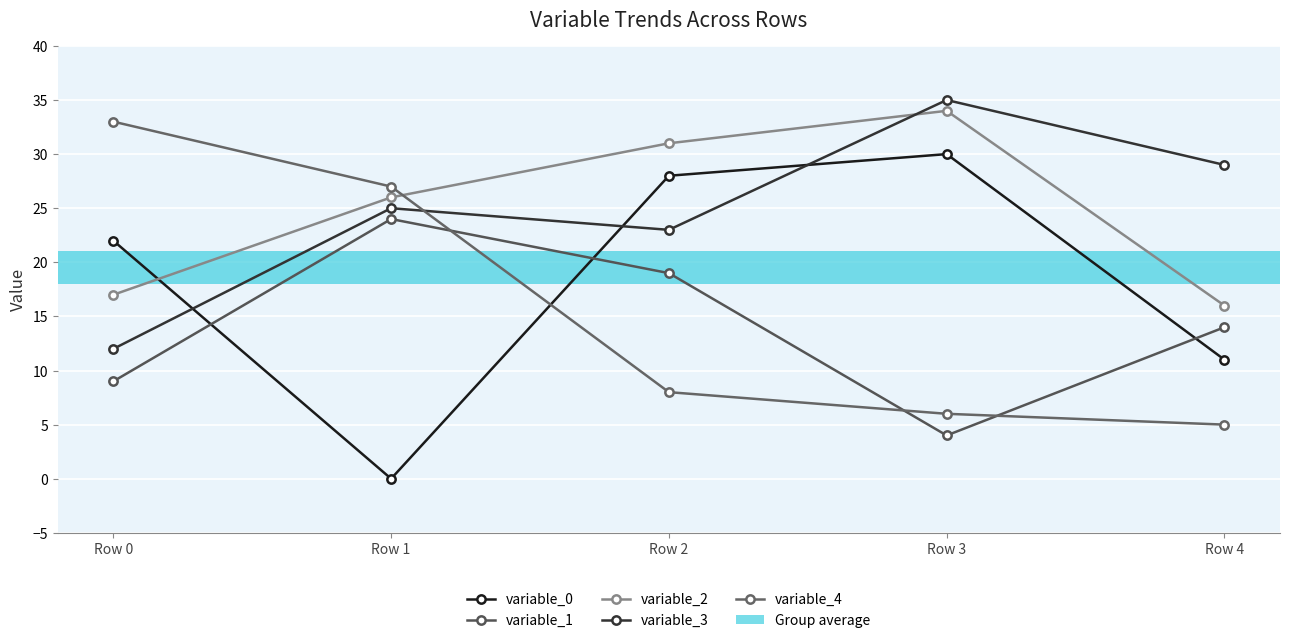

Is it true that variable_2 equals 26 at Row 1?

True